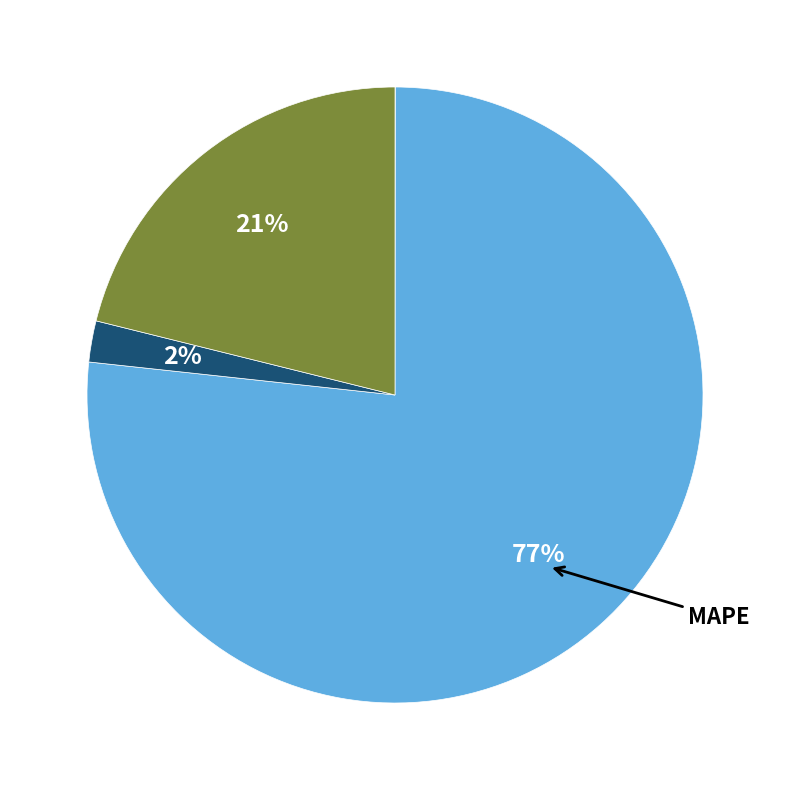

Is there a majority slice in this chart?

Yes